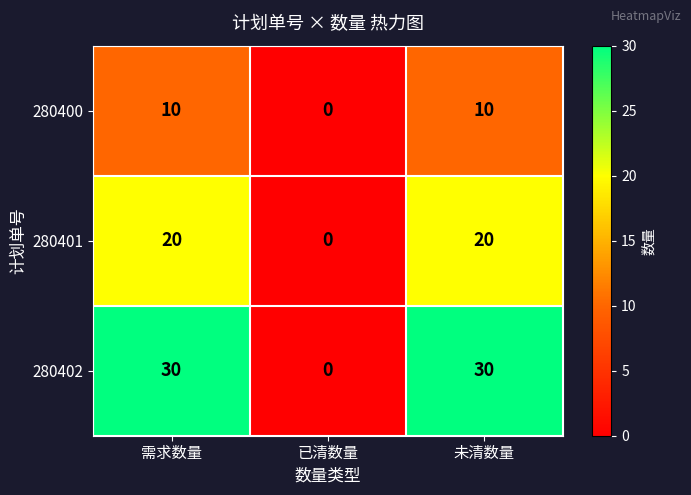

Reading right to left, list all the values displayed in this chart.

280400: 未清数量=10	已清数量=0	需求数量=10
280401: 未清数量=20	已清数量=0	需求数量=20
280402: 未清数量=30	已清数量=0	需求数量=30